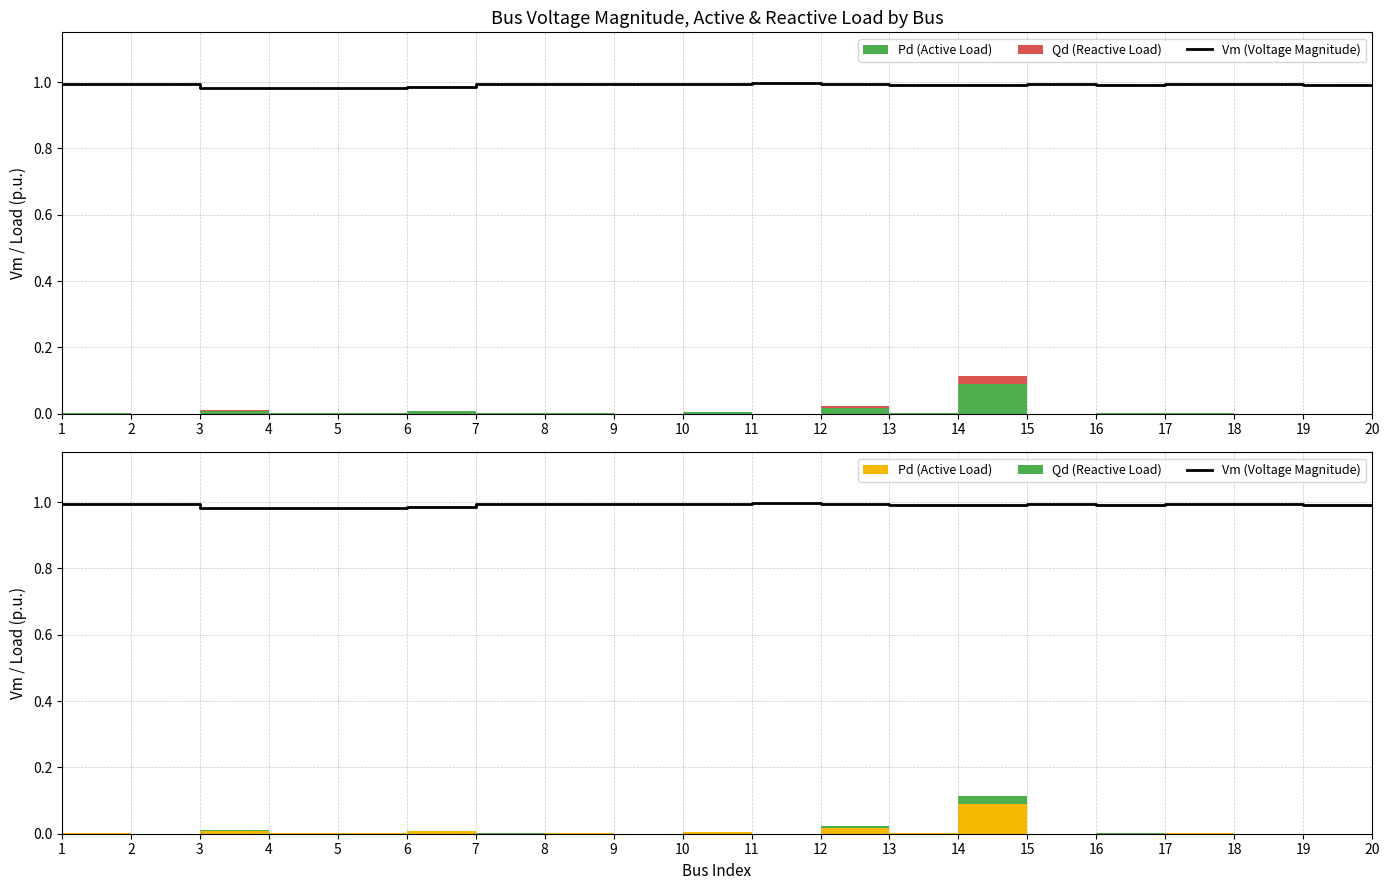

What is the value of the 11th point from the left?

1.0